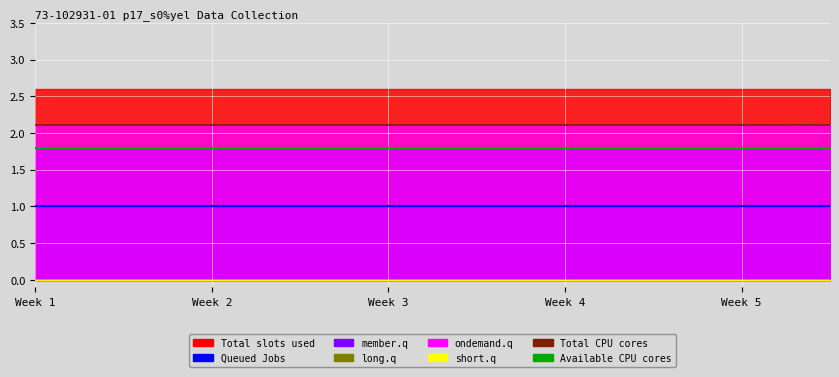

How many lines are shown in the chart?

6